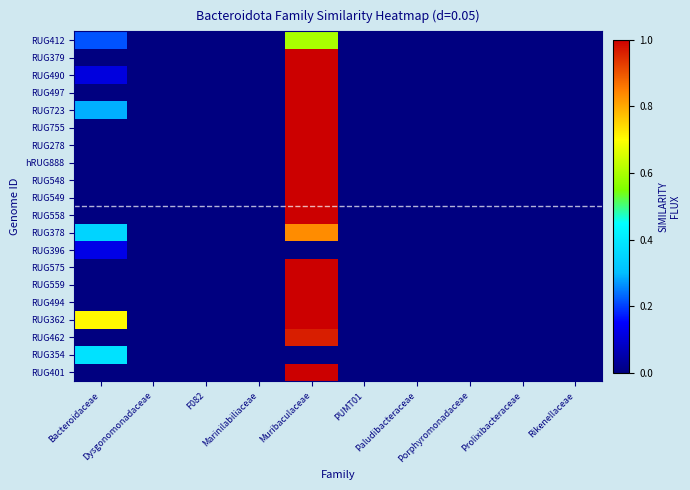

List the series in order of their peak value, lowest first.

RUG396, RUG354, RUG412, RUG378, RUG462, RUG401, RUG362, RUG494, RUG559, RUG575, RUG558, RUG549, RUG548, hRUG888, RUG278, RUG755, RUG723, RUG497, RUG490, RUG379